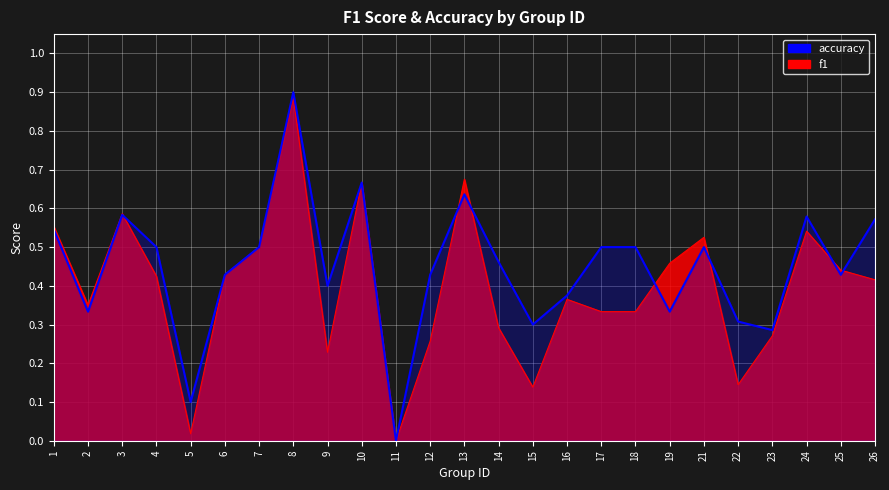

What is the total value across all series at 19?

0.8